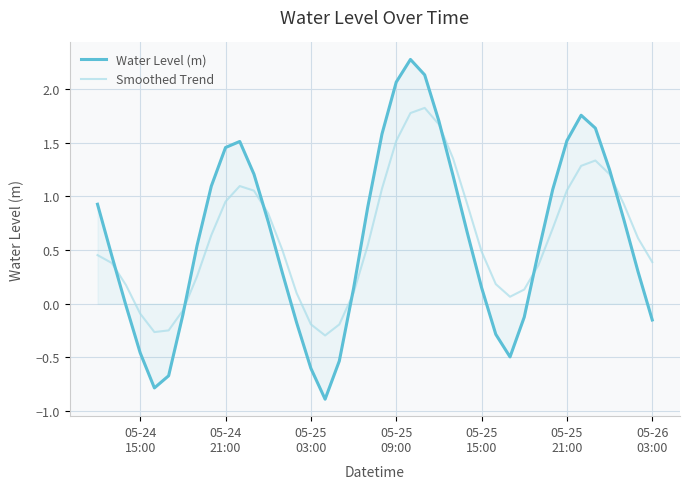

How many lines are shown in the chart?

2